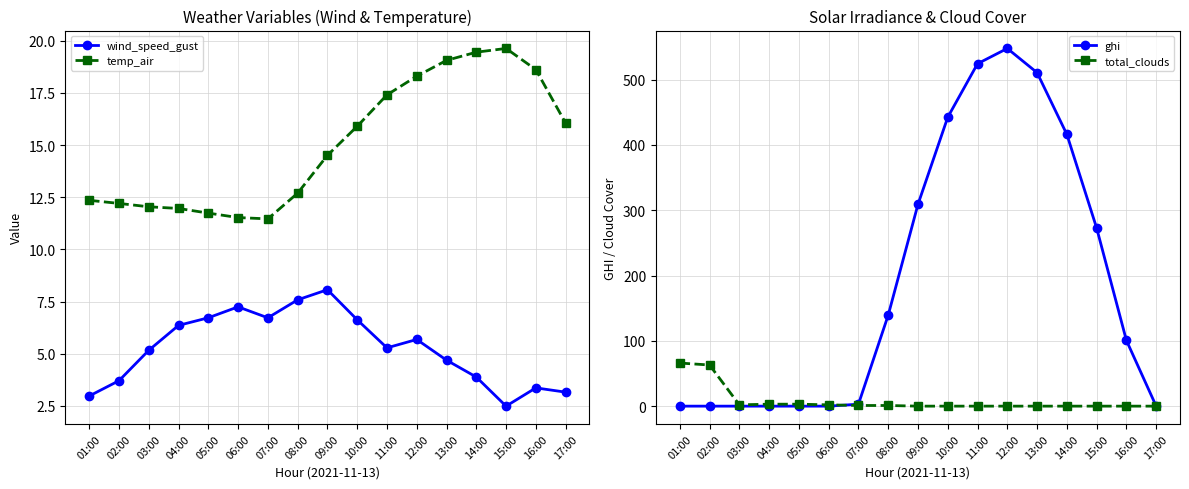

True or false: temp_air and ghi cross at least once.

True